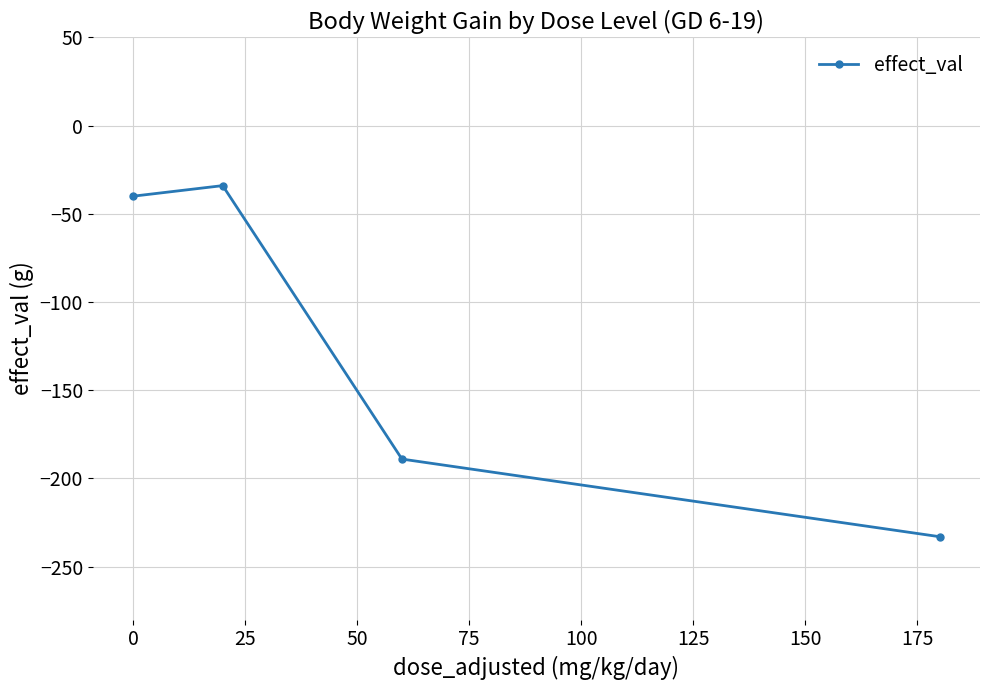

What is the value of the 2nd point from the left?

-34